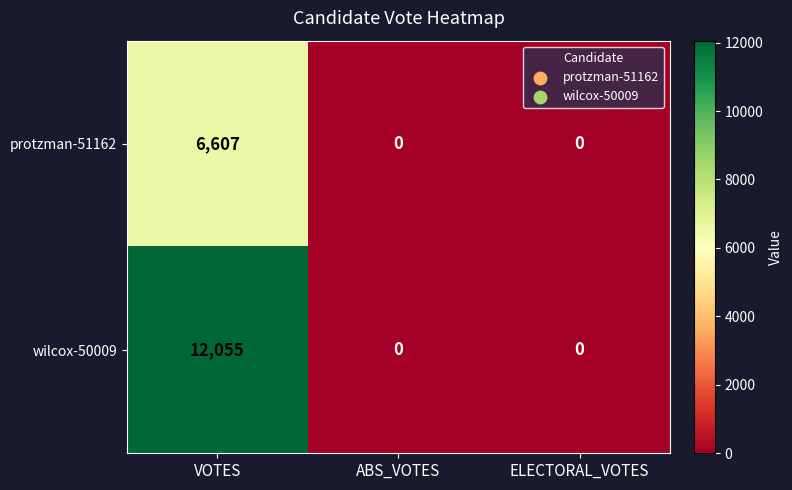

Which category has the highest value in the protzman-51162 series?

VOTES